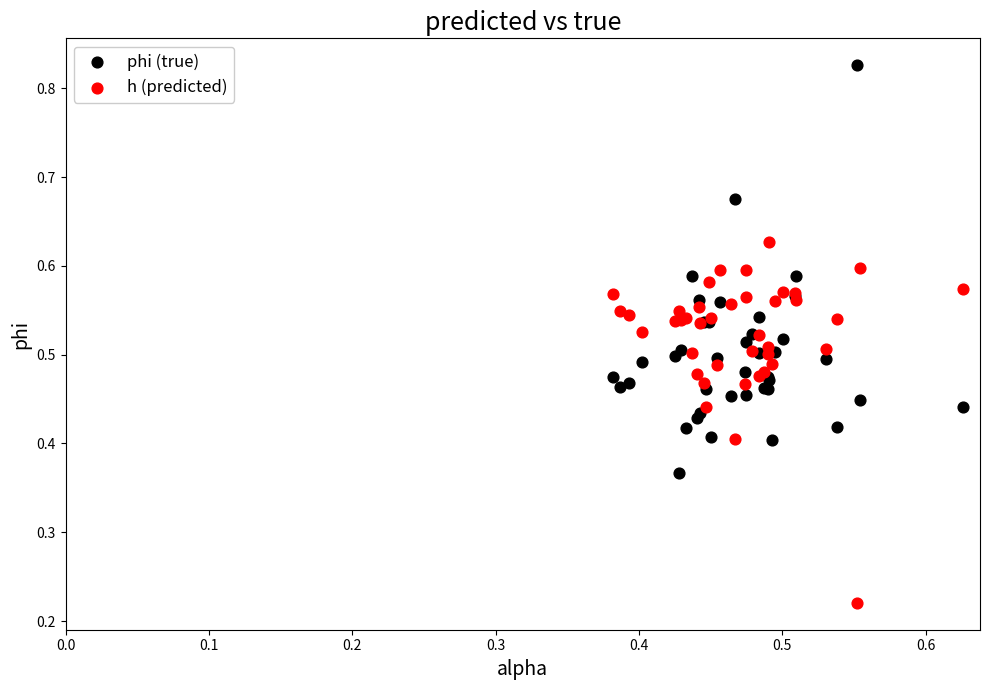

Which series contains the highest Y value?

phi (true)